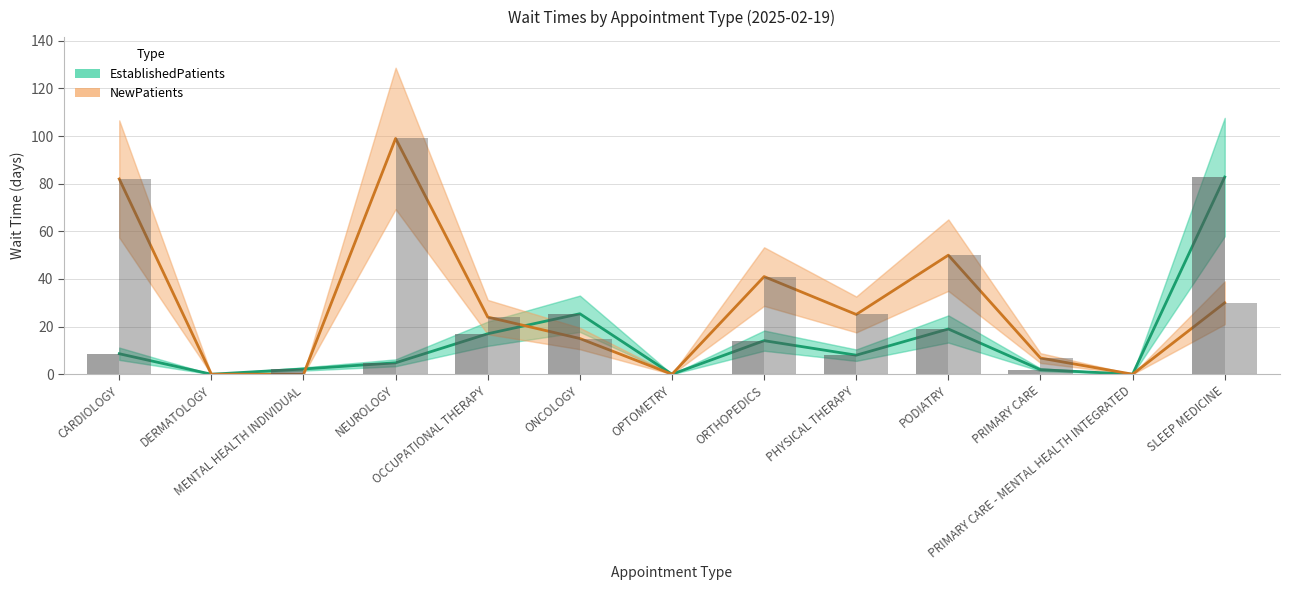

What is the difference between the highest and lowest values at NEUROLOGY?

94.2